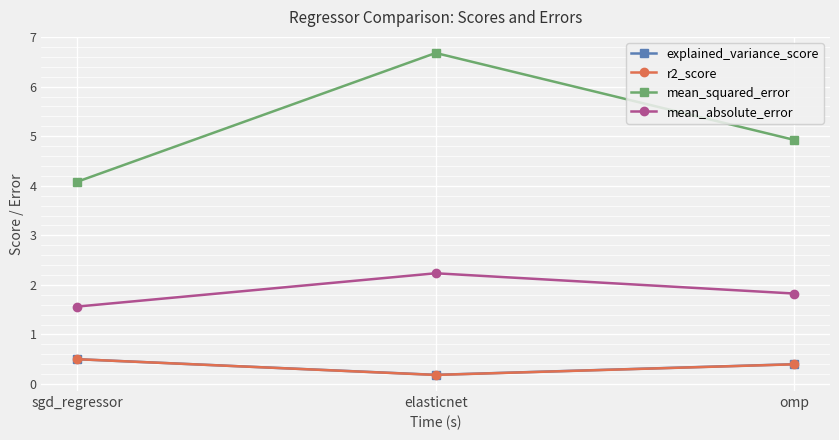

What is the label of the 3rd point from the left?

omp